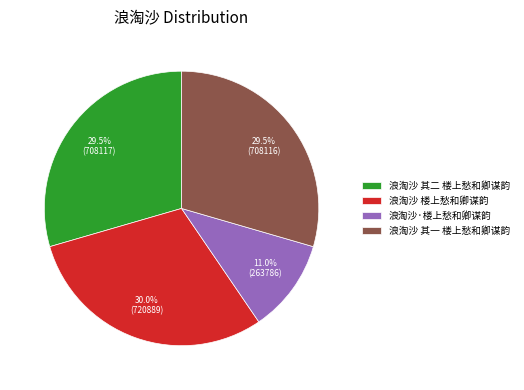

Is there any slice that represents more than half of the pie?

No